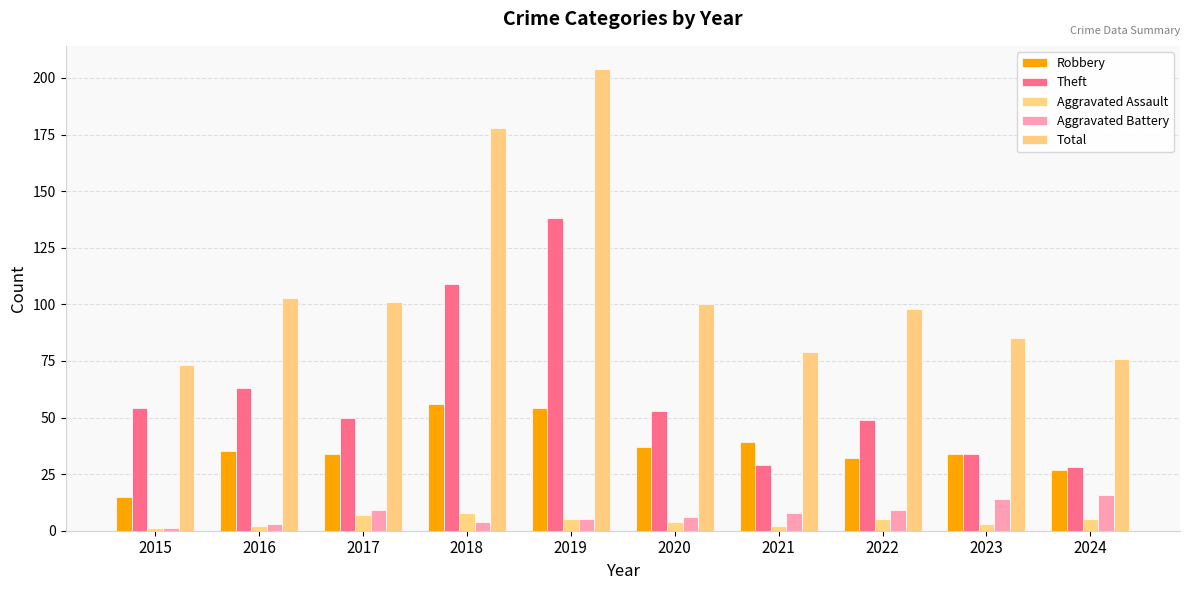

Which series has the largest range (max minus min)?

Total